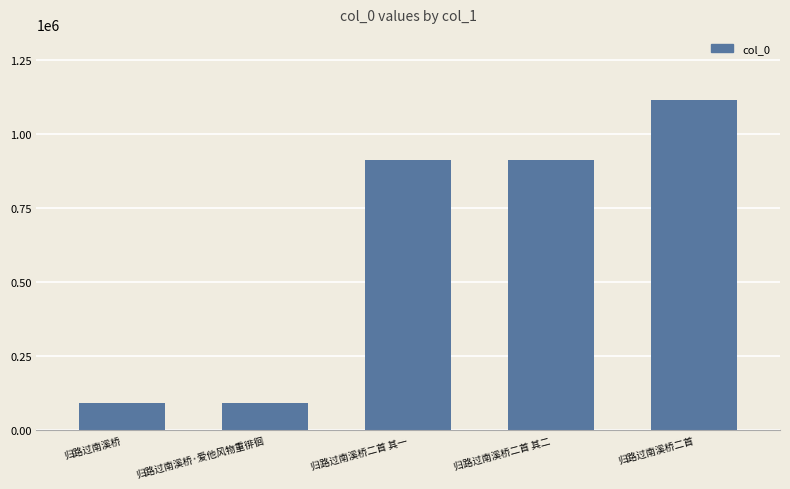

The value at 归路过南溪桥二首 is 1976788. True or false?

False